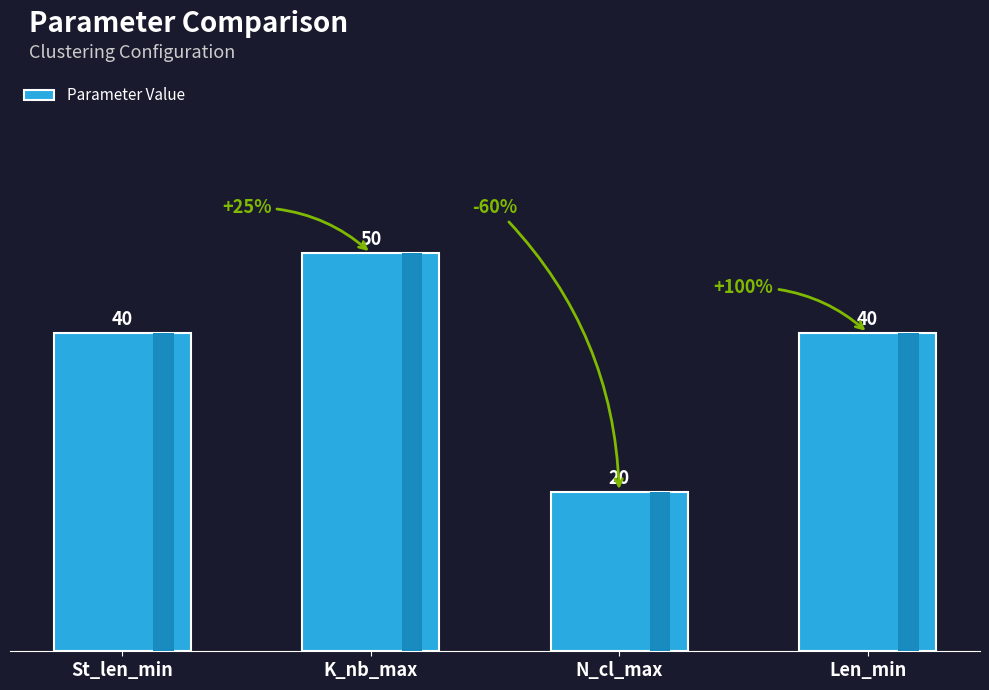

What is the sum of all values?

150